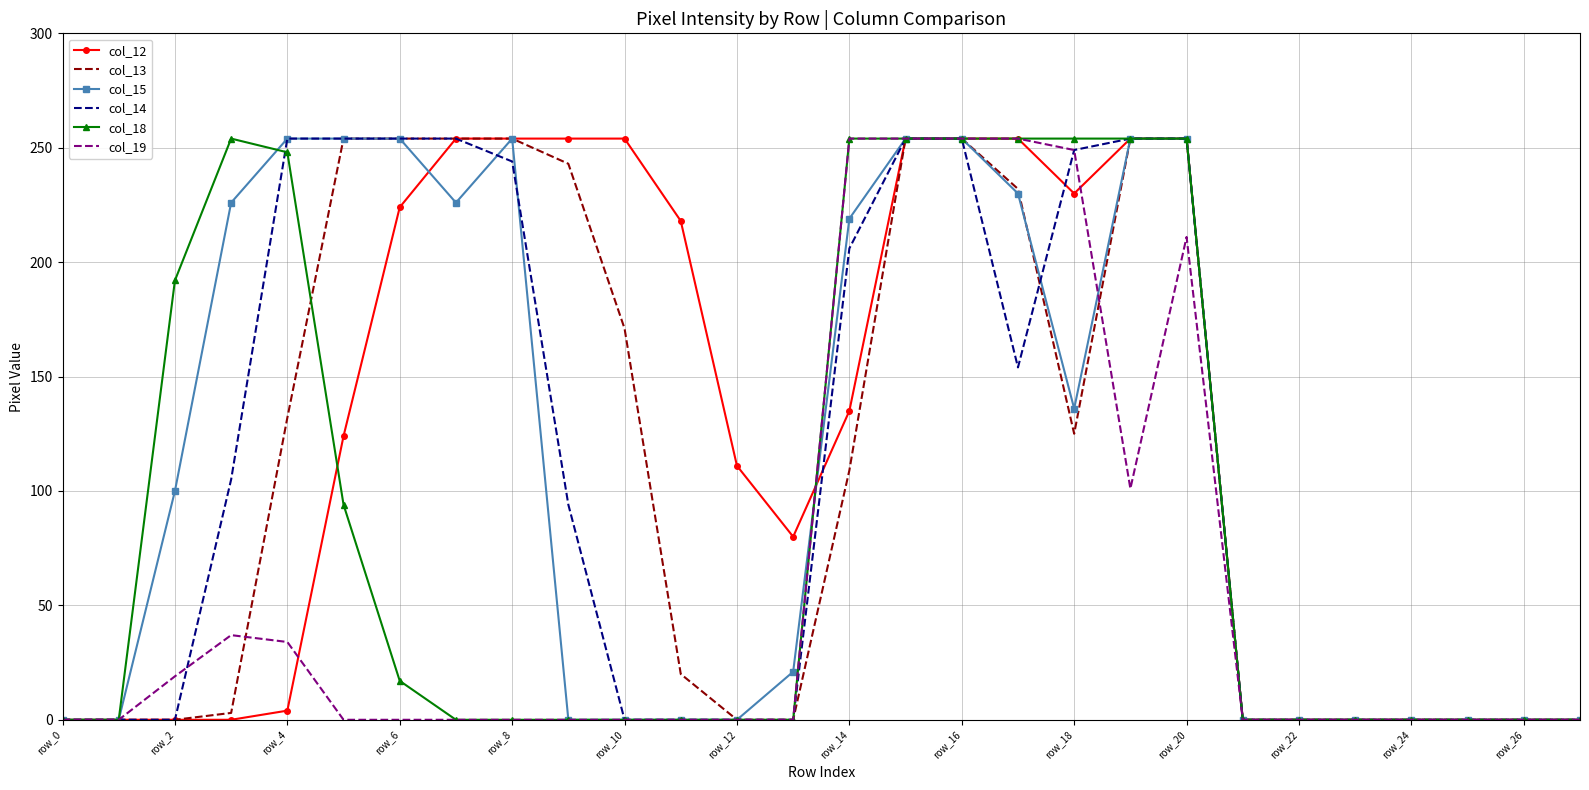

What is the greatest value displayed?

254